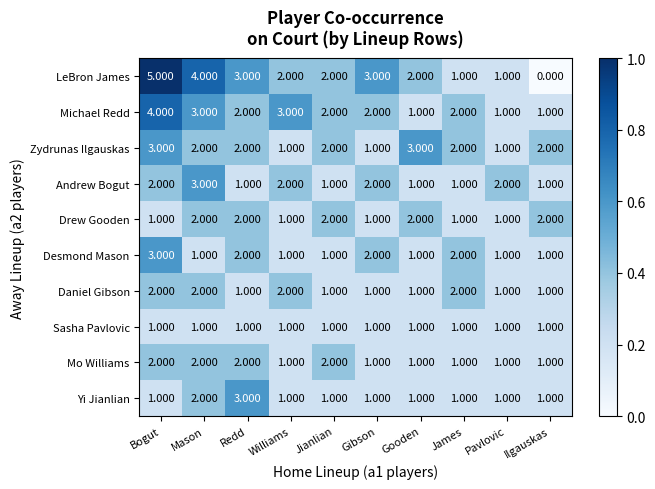

At which category does the chart reach its minimum across all series?

Ilgauskas